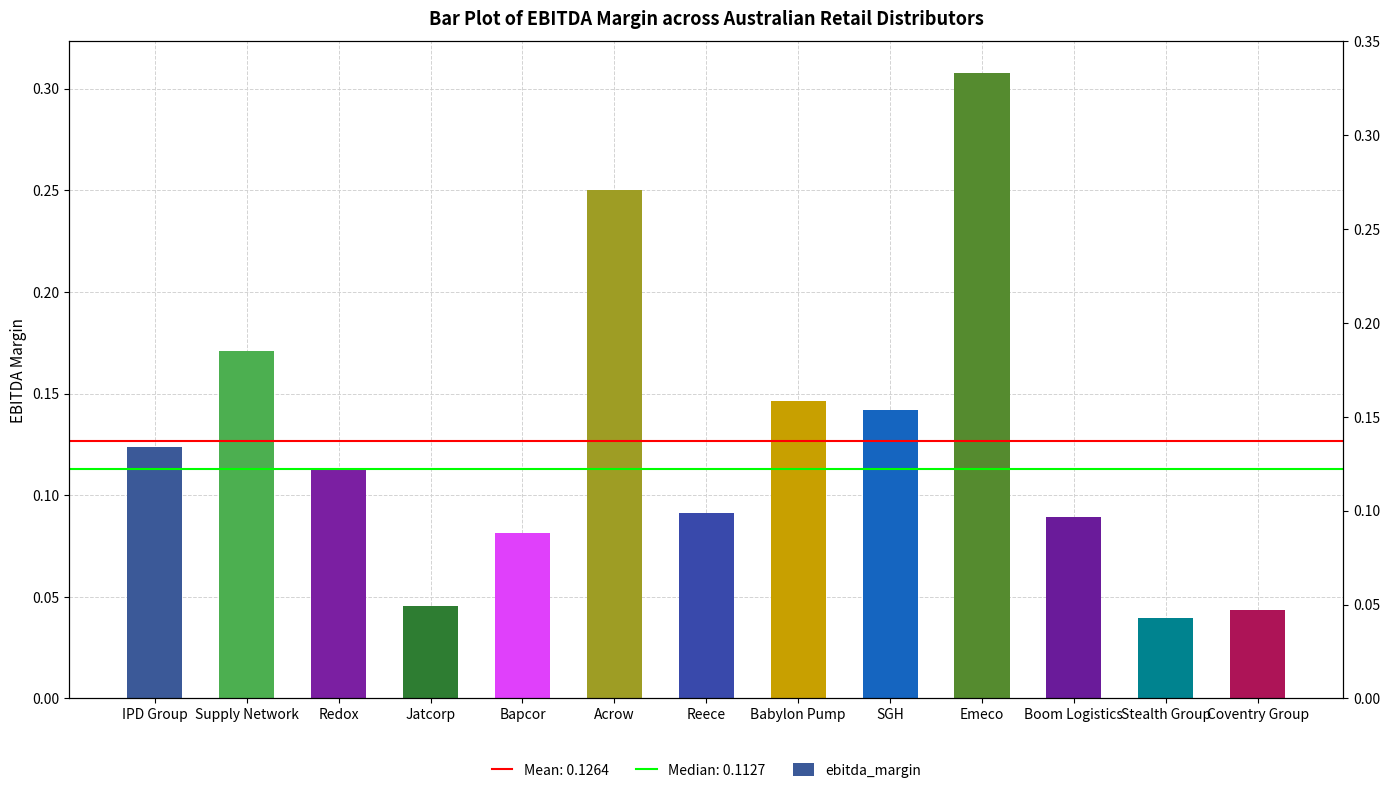

What is the value of the 1st bar from the left?

0.1